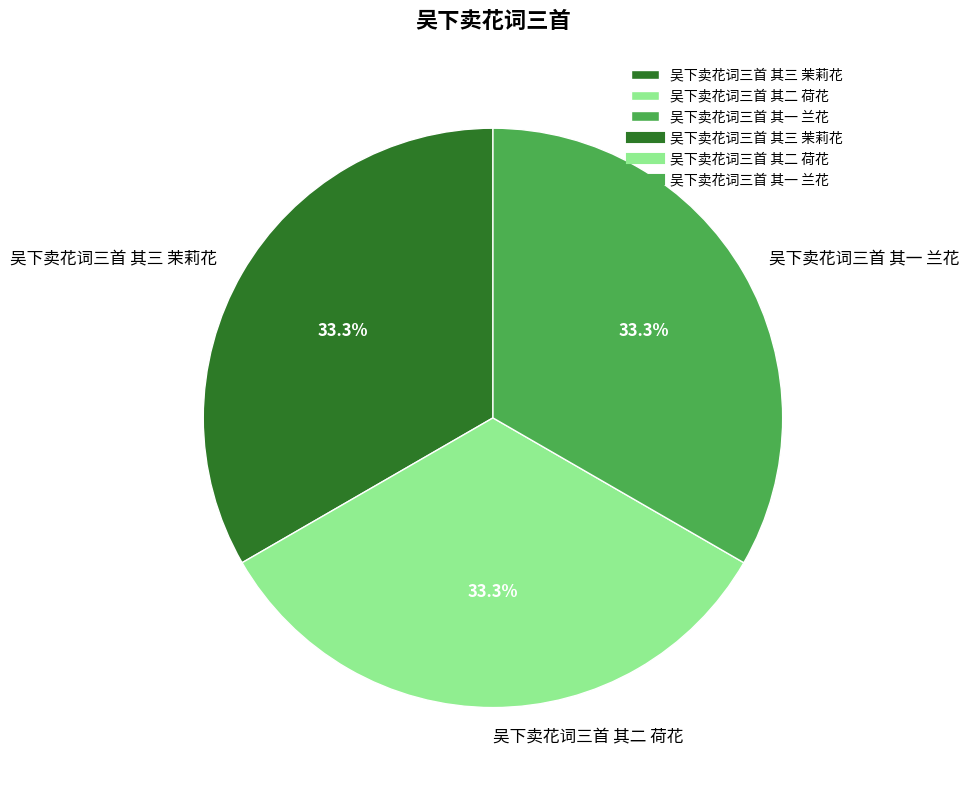

Is there a majority slice in this chart?

No